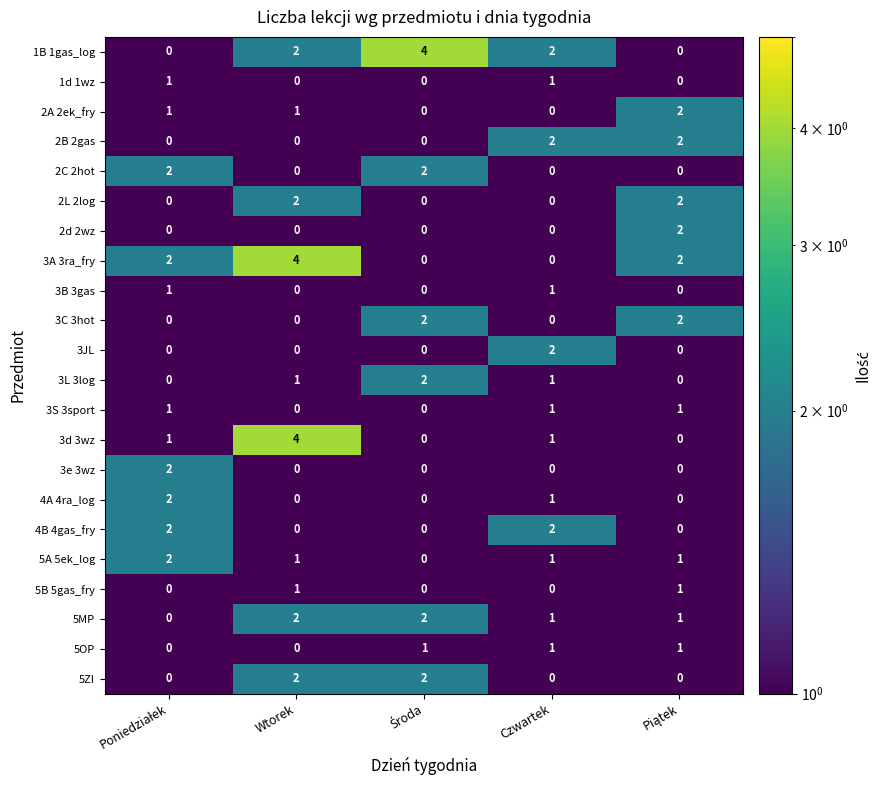

At which category is the sum across all series the highest?

Wtorek